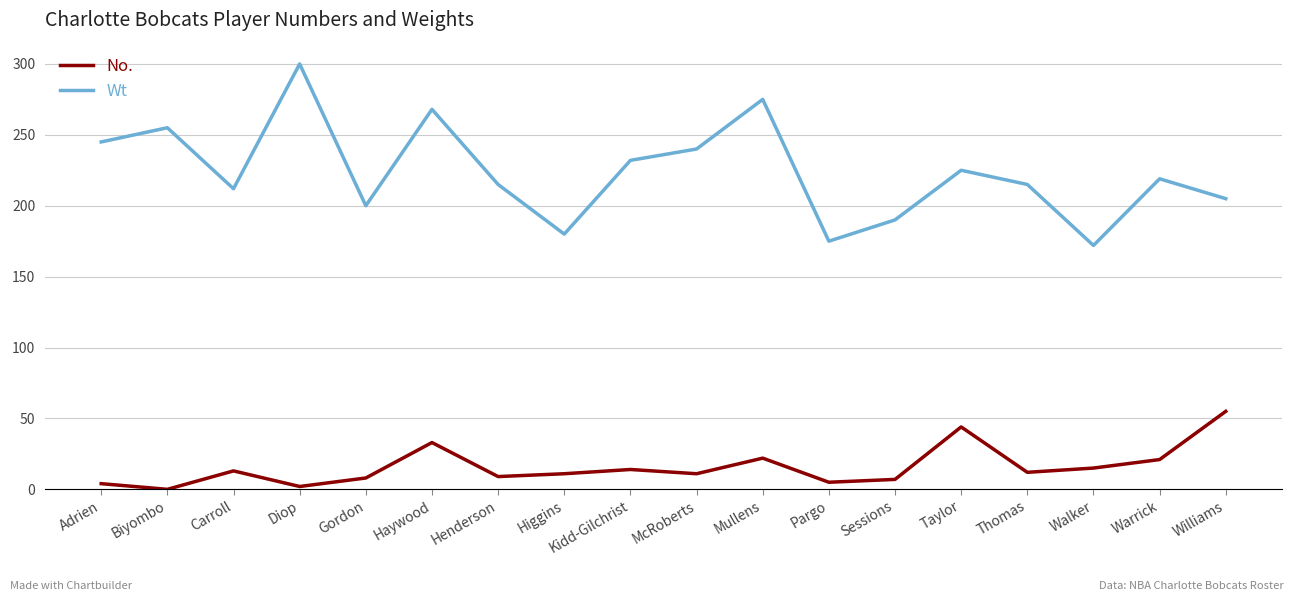

What position from the left is McRoberts?

10